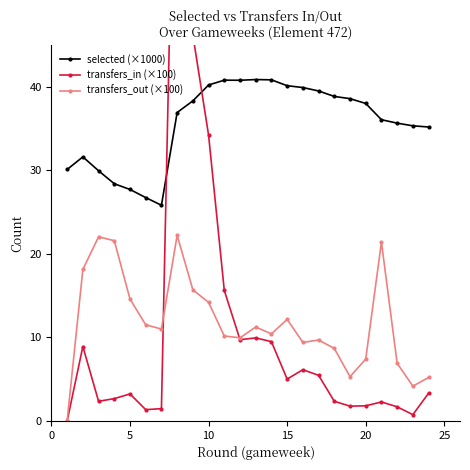

True or false: selected (×1000) has more than 0 points higher than both neighbors.

True